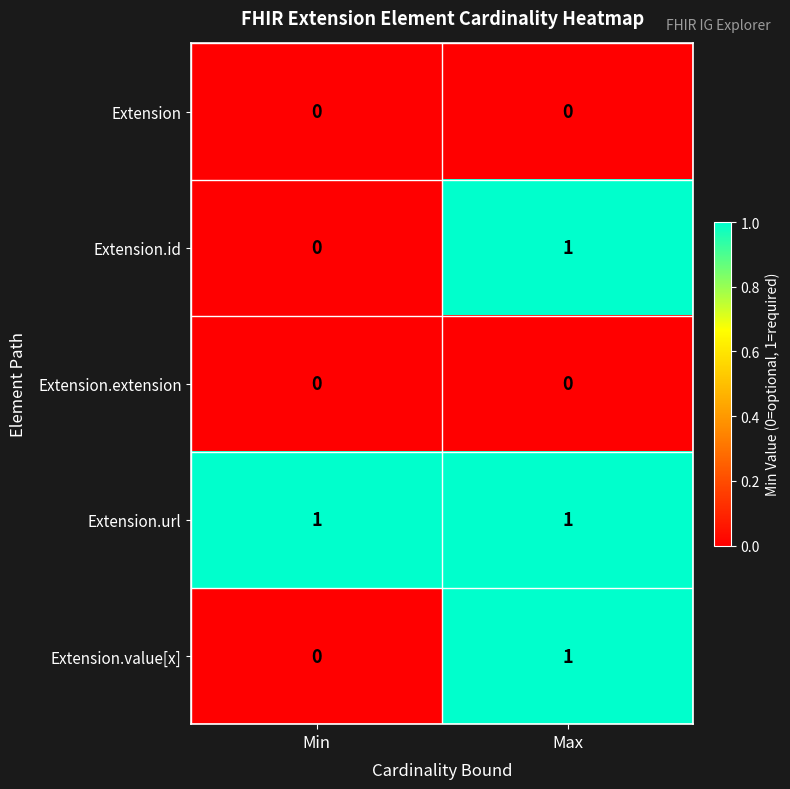

True or false: Extension.id has a value of 2 at Max.

False